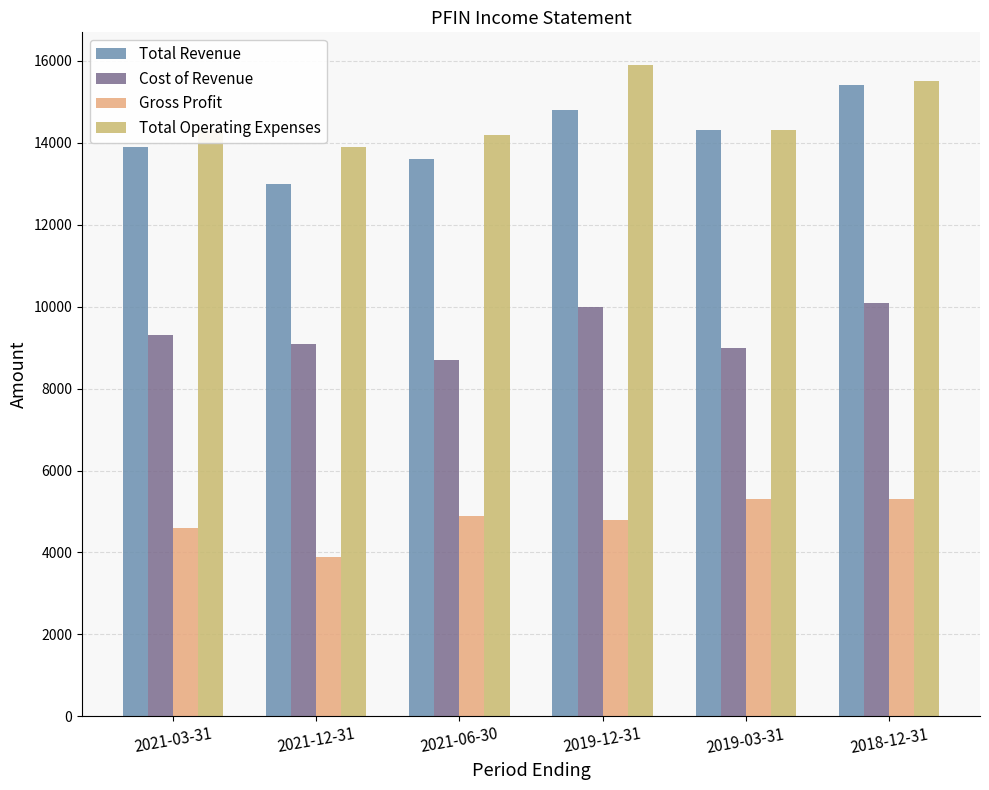

Reading right to left, transcribe all the data shown in this chart.

Total Revenue: 2018-12-31=15400	2019-03-31=14300	2019-12-31=14800	2021-06-30=13600	2021-12-31=13000	2021-03-31=13900
Cost of Revenue: 2018-12-31=10100	2019-03-31=9000	2019-12-31=10000	2021-06-30=8700	2021-12-31=9100	2021-03-31=9300
Gross Profit: 2018-12-31=5300	2019-03-31=5300	2019-12-31=4800	2021-06-30=4900	2021-12-31=3900	2021-03-31=4600
Total Operating Expenses: 2018-12-31=15500	2019-03-31=14300	2019-12-31=15900	2021-06-30=14200	2021-12-31=13900	2021-03-31=14300